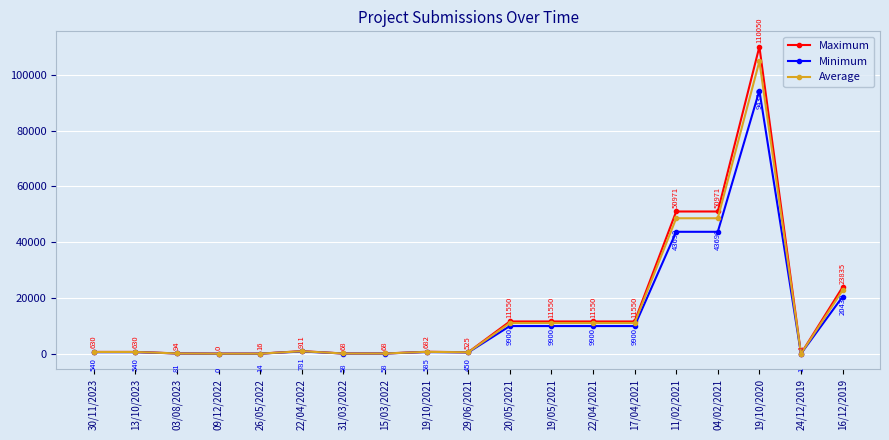

True or false: Average has a value of 11000.0 at 19/05/2021.

True